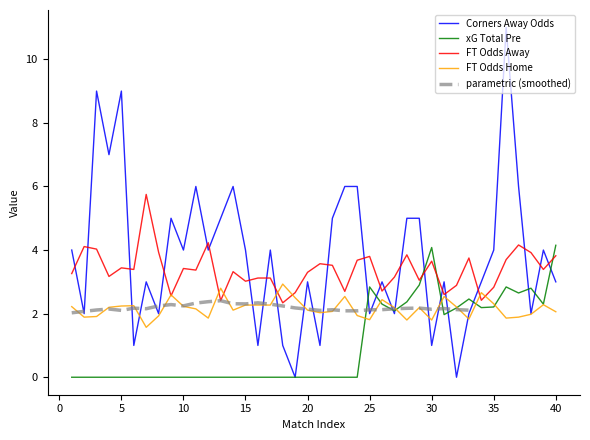

After their last crossing, which series has the higher values: FT_Odds_A or XG_Total_Pre?

XG_Total_Pre